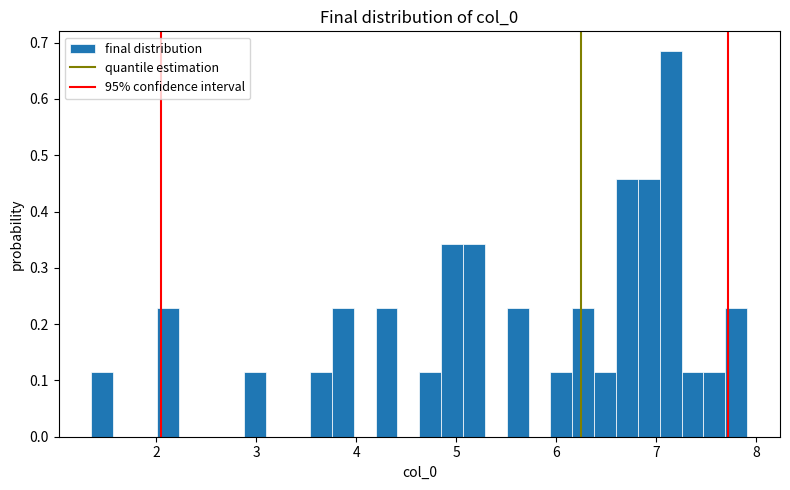

Around what value on the x-axis is the tallest bar? Give the approximate position of its centre, as read against the axis.

7.1